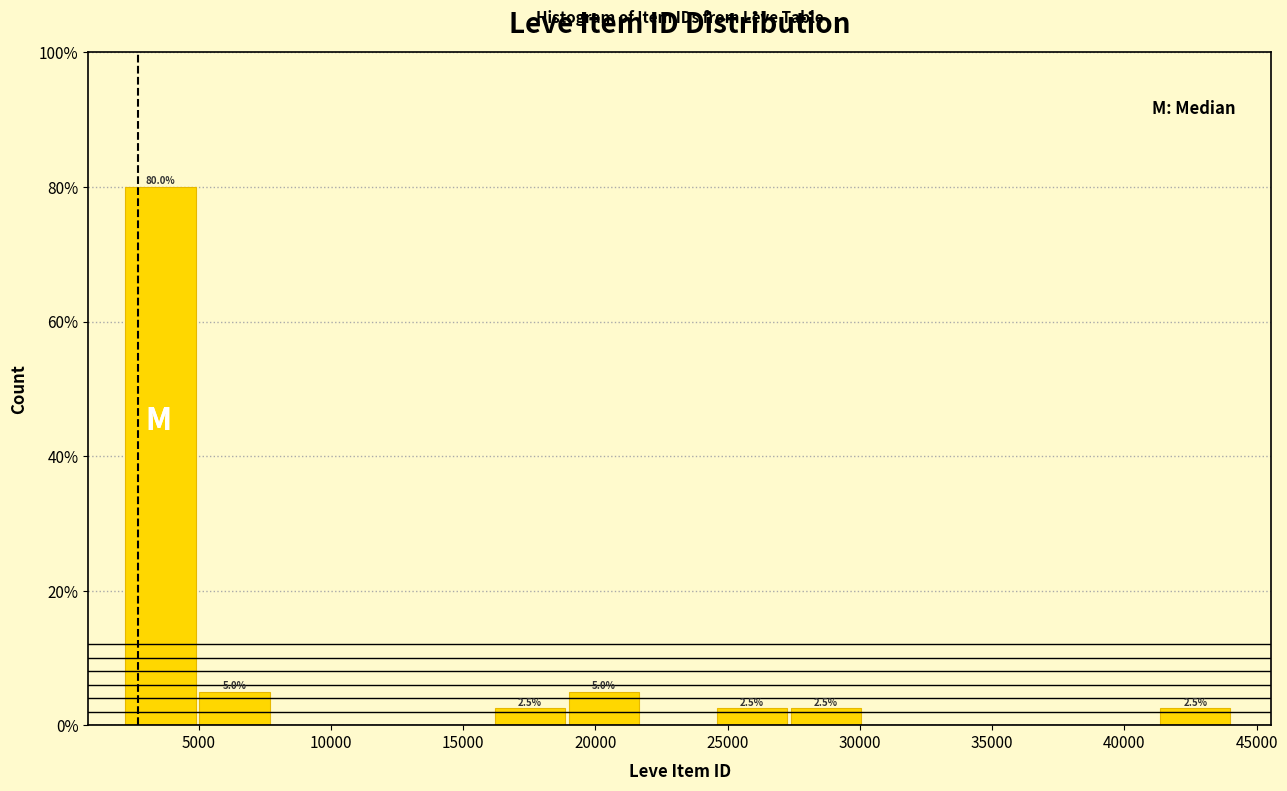

Over which range of the x-axis is the bar tallest?

2000 to 5000